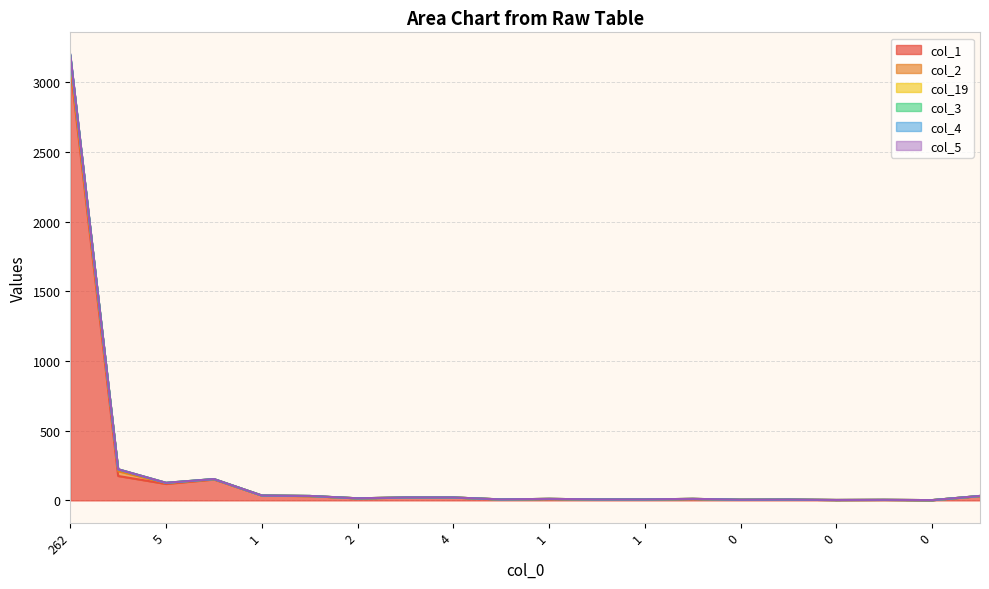

True or false: col_5 and col_4 cross at least once.

False